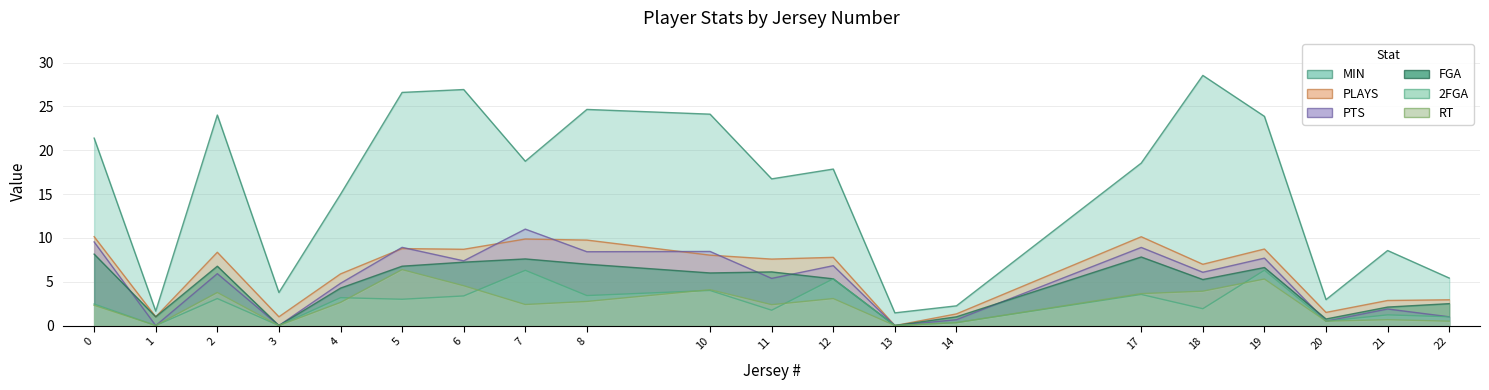

What is the difference between the second highest and minimum values in the 2FGA series?

6.3